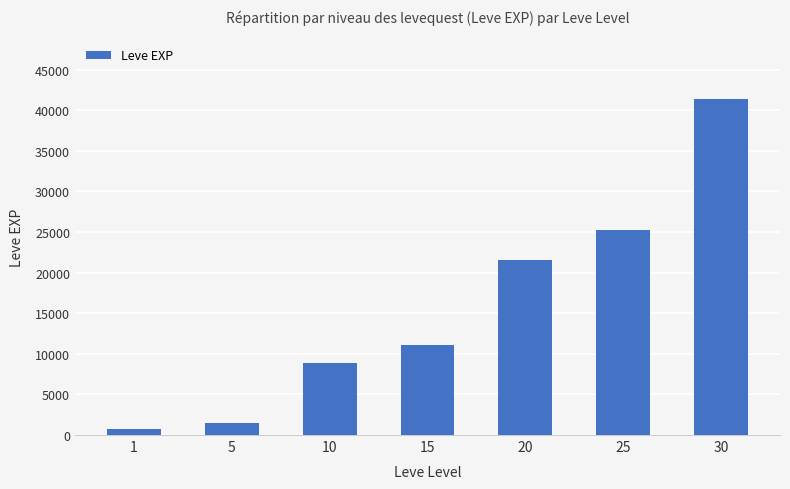

What is the sum of all values?

110450